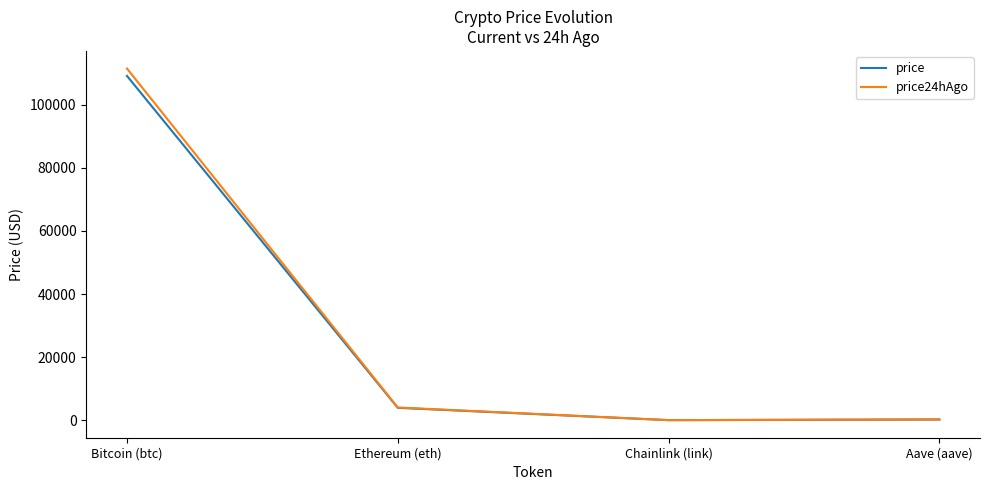

At which label is price24hAgo closest to 55767?

Ethereum (eth)